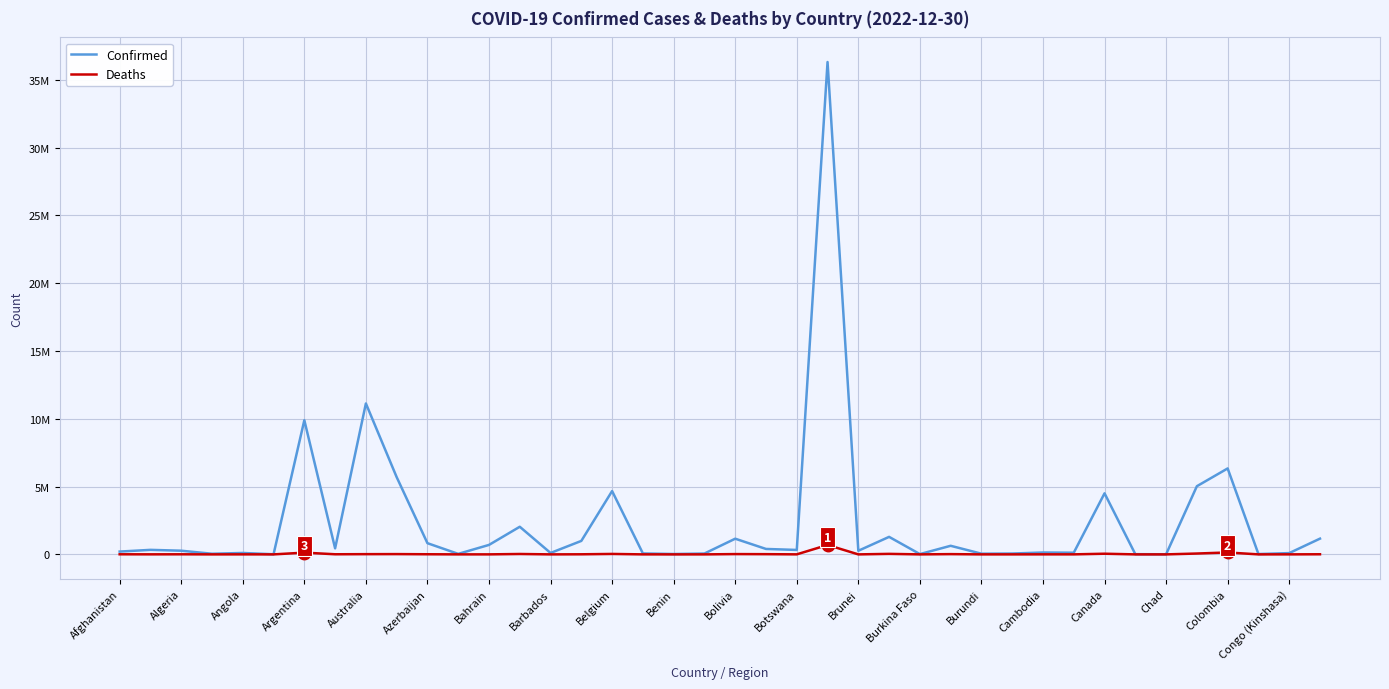

Does the chart have visible grid lines?

Yes